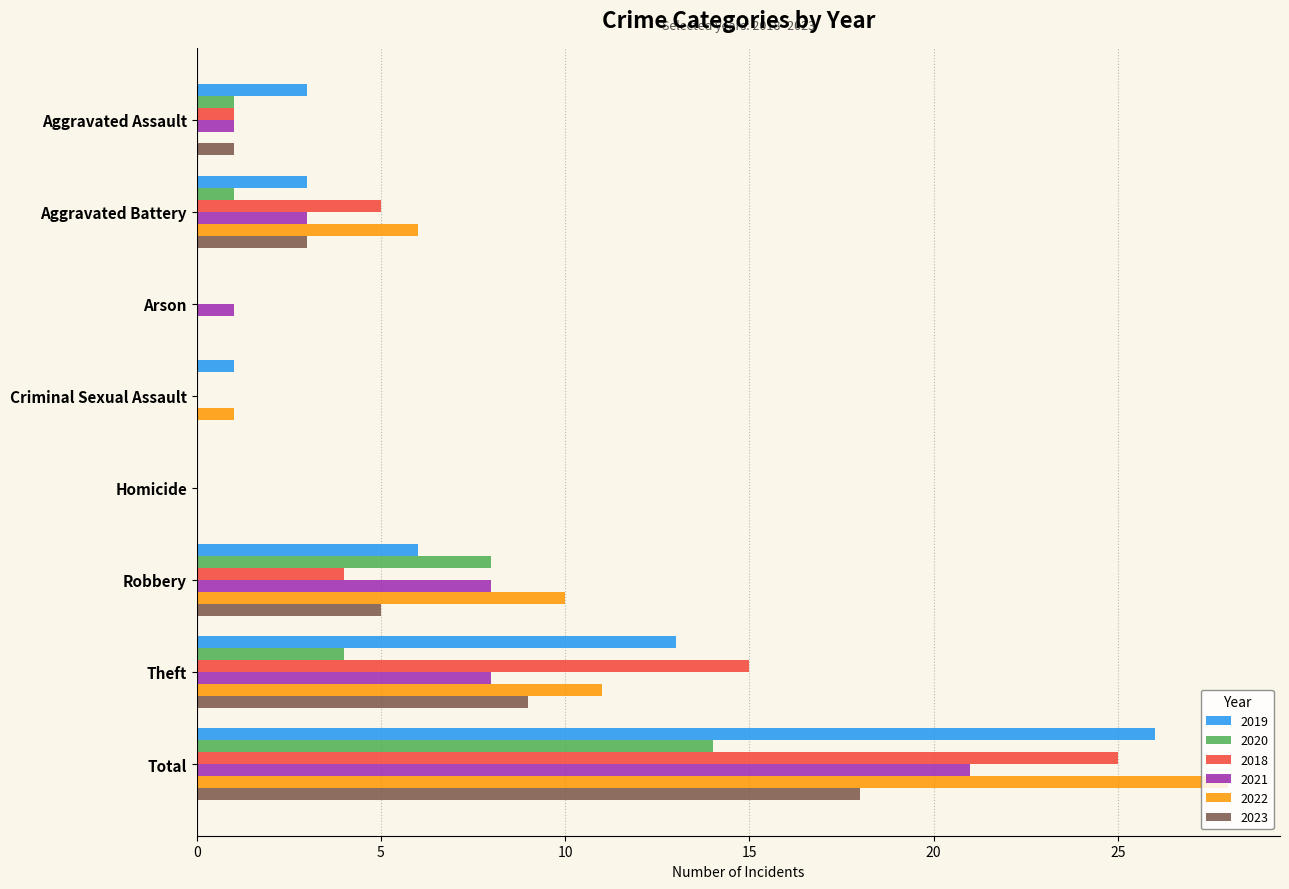

At which category is the sum across all series the highest?

Total